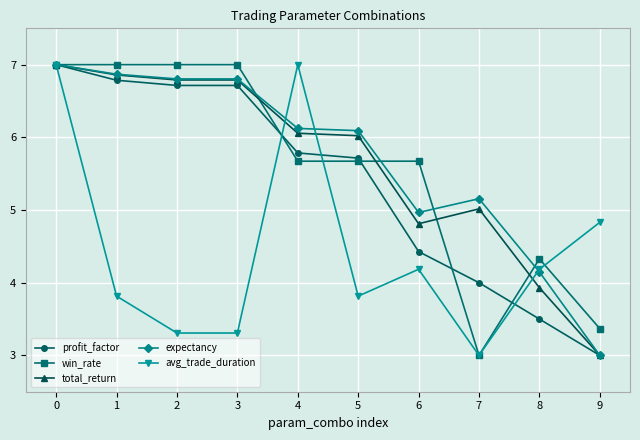

True or false: win_rate has more than 0 points higher than both neighbors.

True